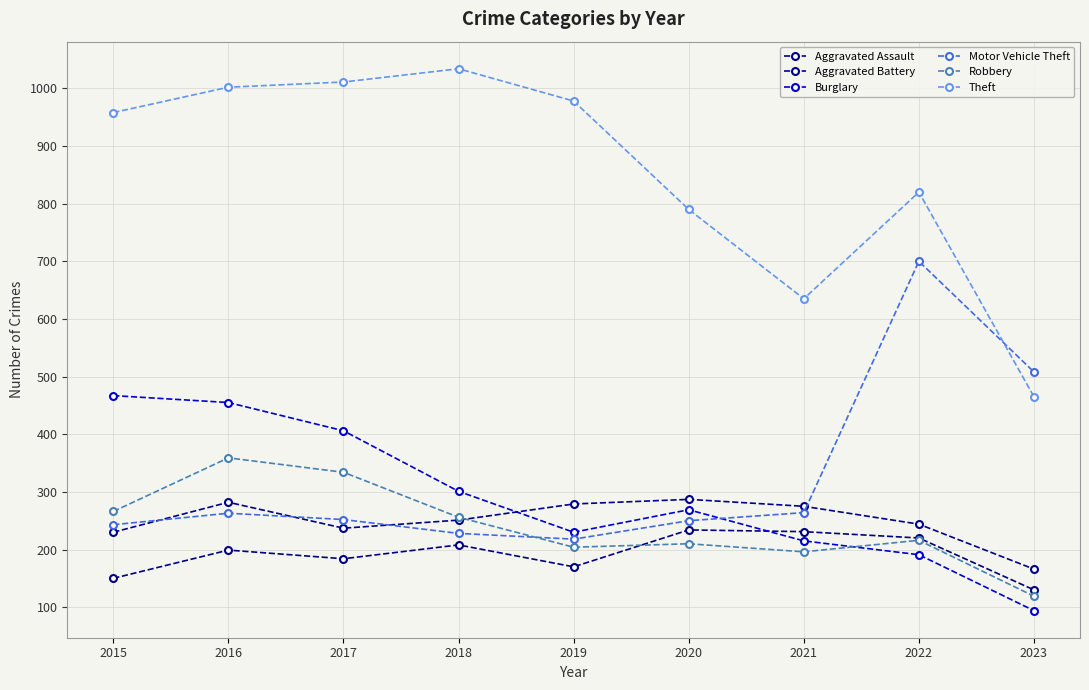

At which label is Aggravated Battery closest to 226?

2015